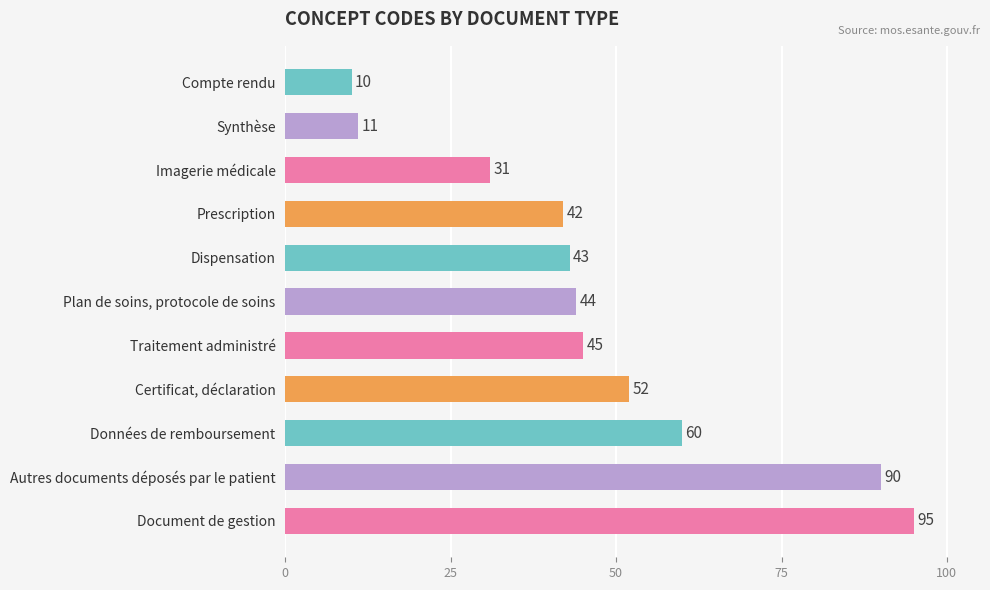

True or false: the data shows 31 at Imagerie médicale.

True